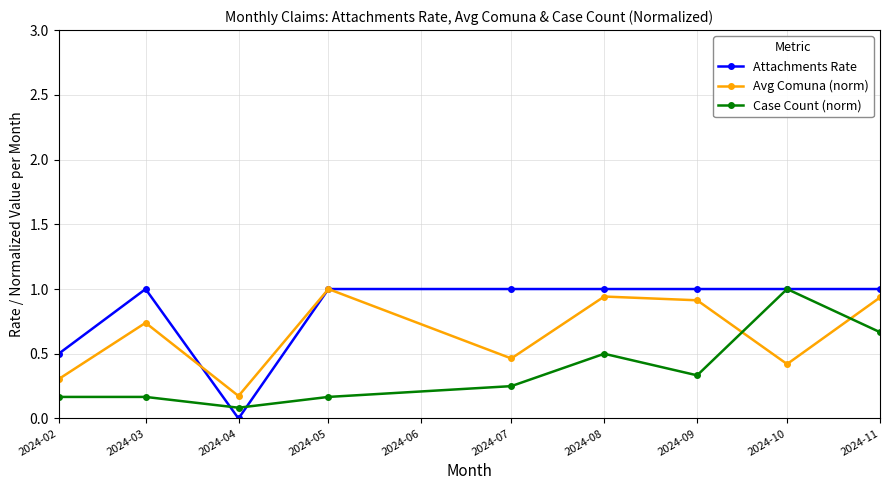

Which series has the largest range (max minus min)?

Attachments Rate